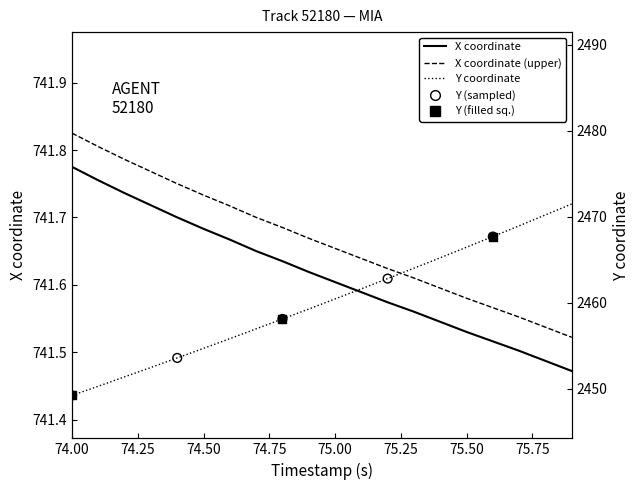

At how many categories does at least one series exceed 837?

20